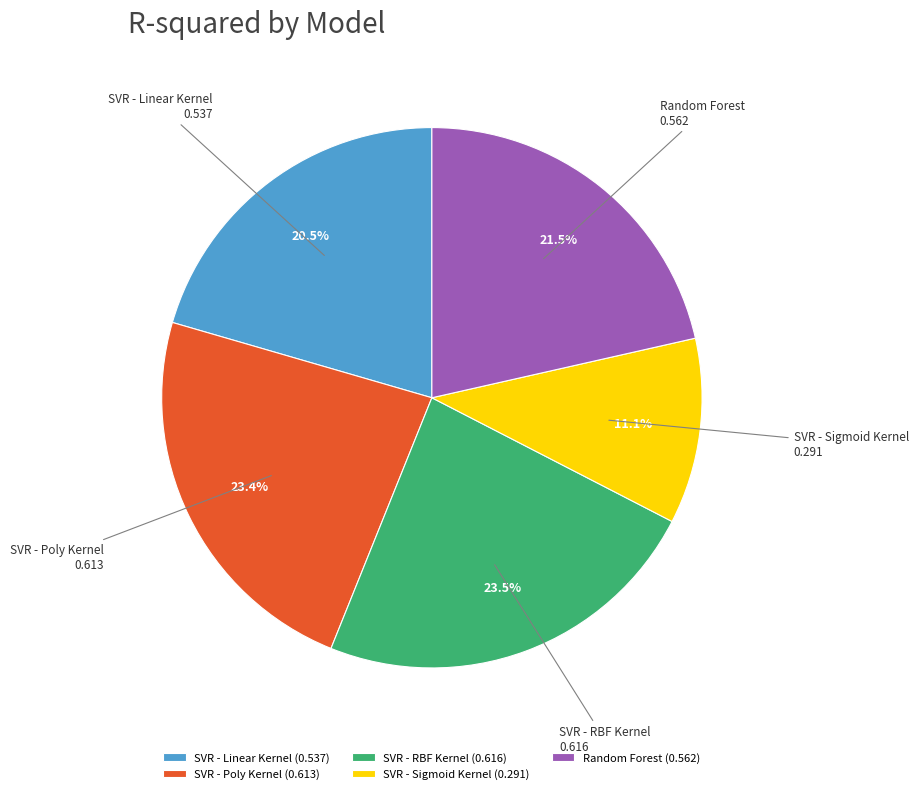

Between Random Forest and SVR - Linear Kernel, which is larger?

Random Forest